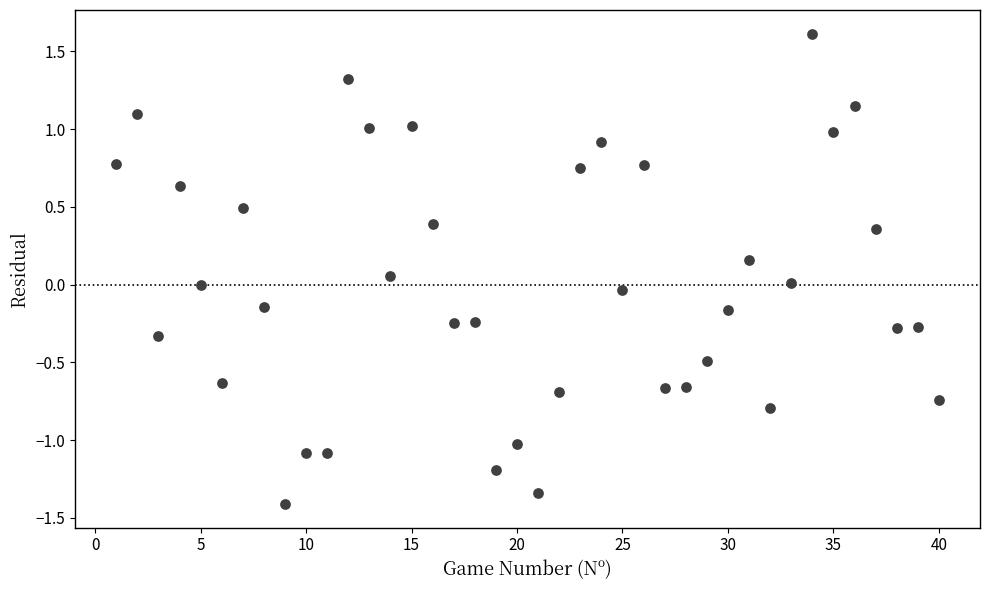

What is the range of Y values (max minus min)?

3.0